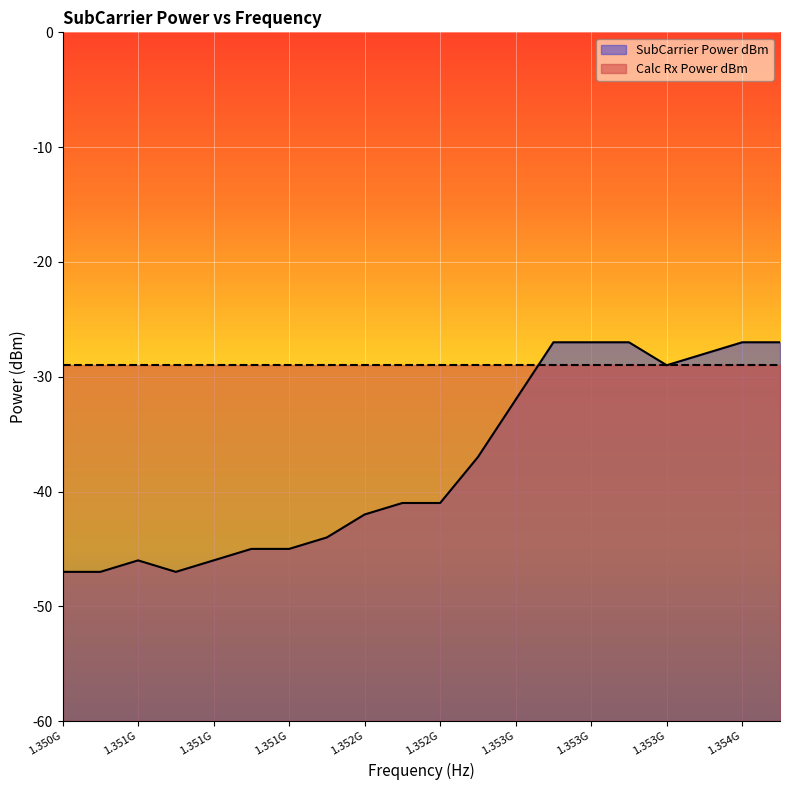

True or false: there are more than 1 points higher than both neighbors.

False